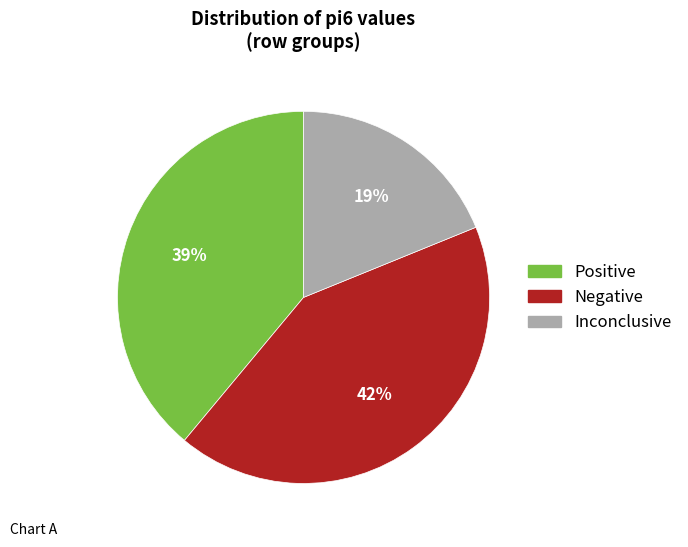

To the nearest percent, what is the difference between the largest and smallest slice percentages?

23%